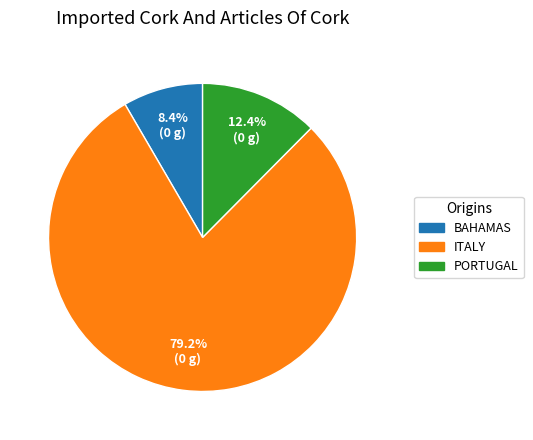

Is there a majority slice in this chart?

Yes